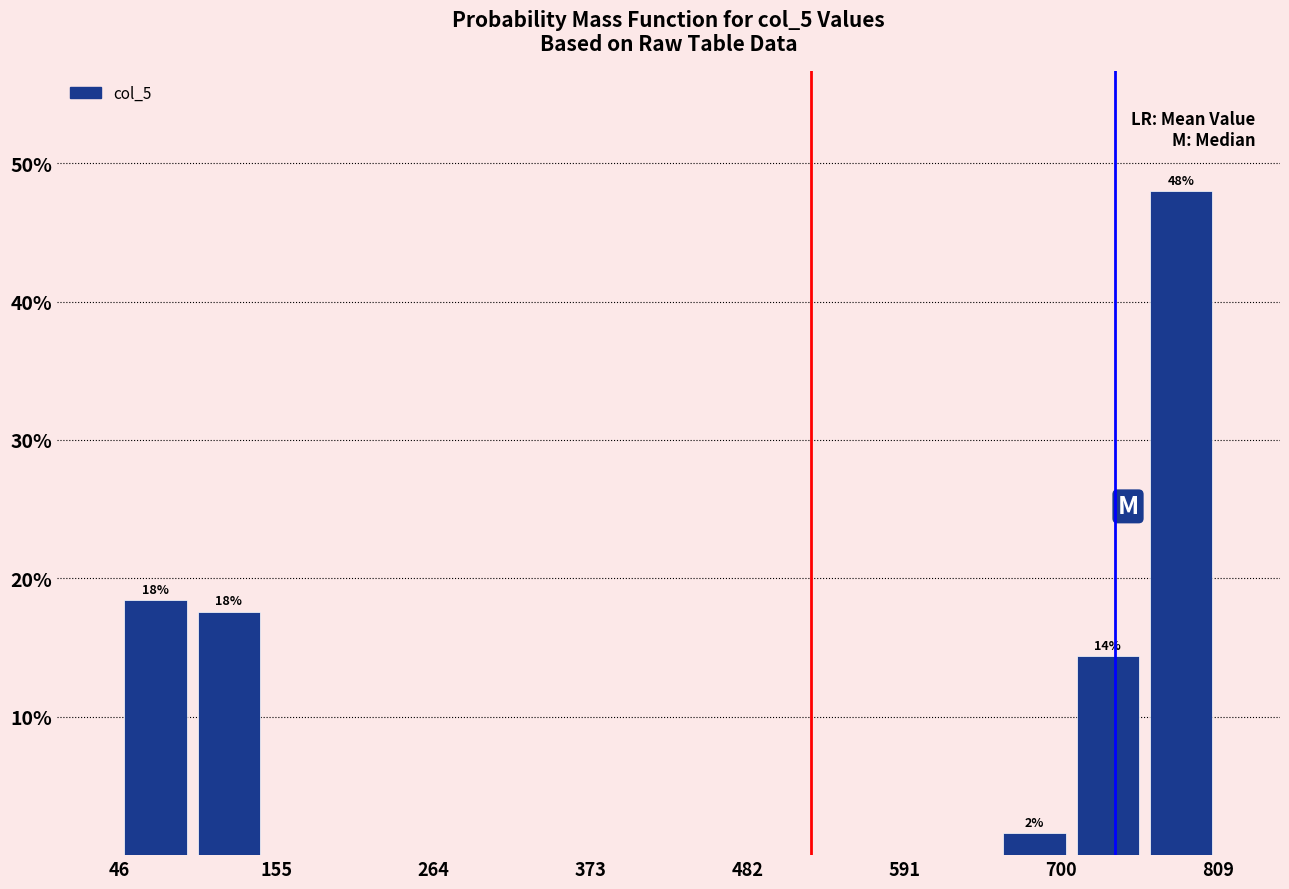

Around what value on the x-axis is the tallest bar? Give the approximate position of its centre, as read against the axis.

780